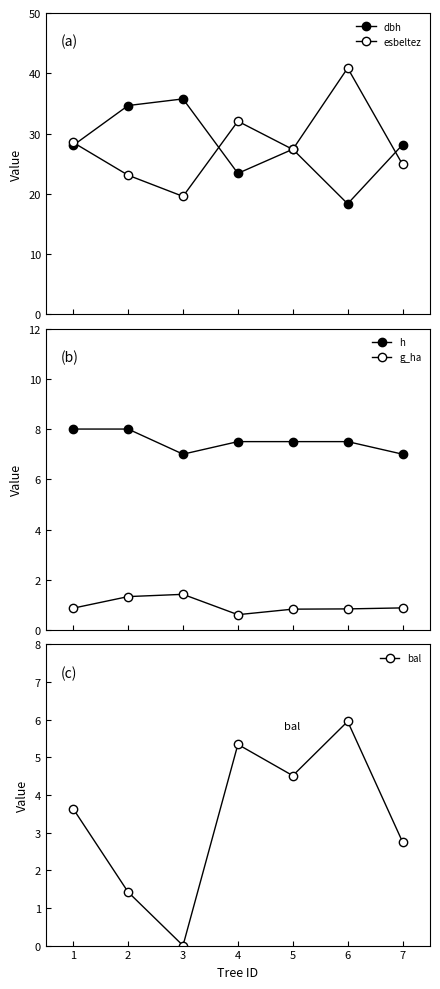

Is it true that g_ha equals 1.3 at 5?

False